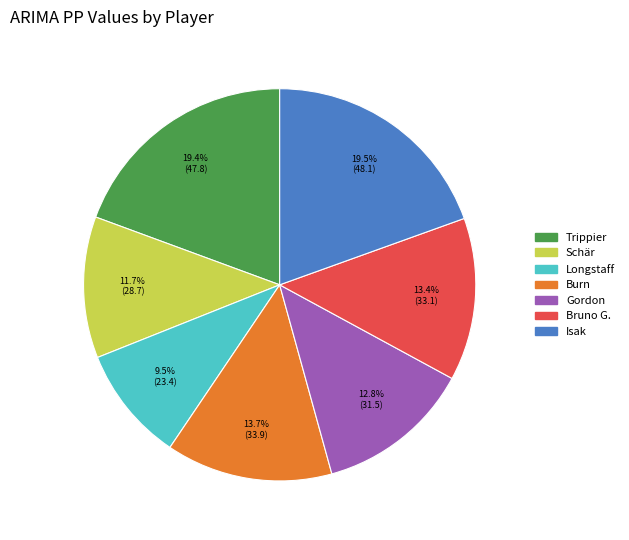

Which category has the smallest portion of the pie?

Longstaff